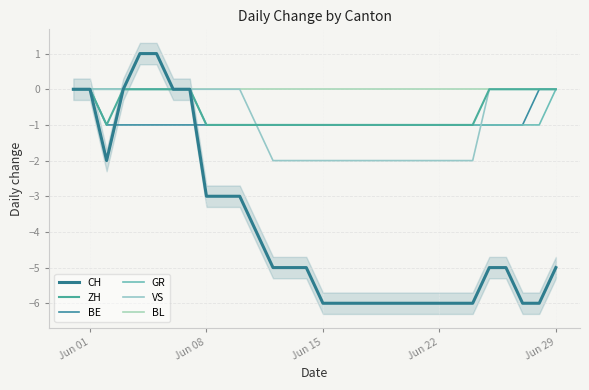

Which series ends up on top after the final intersection of VS and BE?

VS